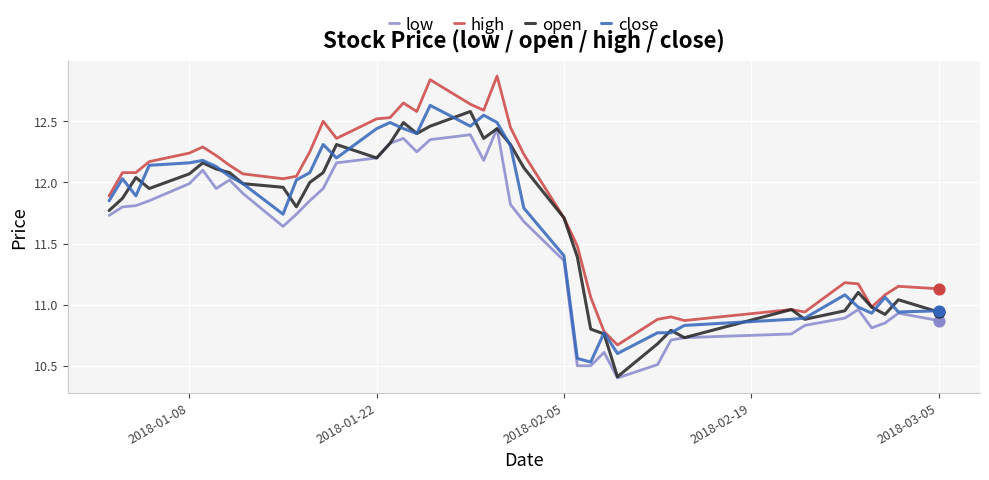

Which series has the largest total across all categories?

high